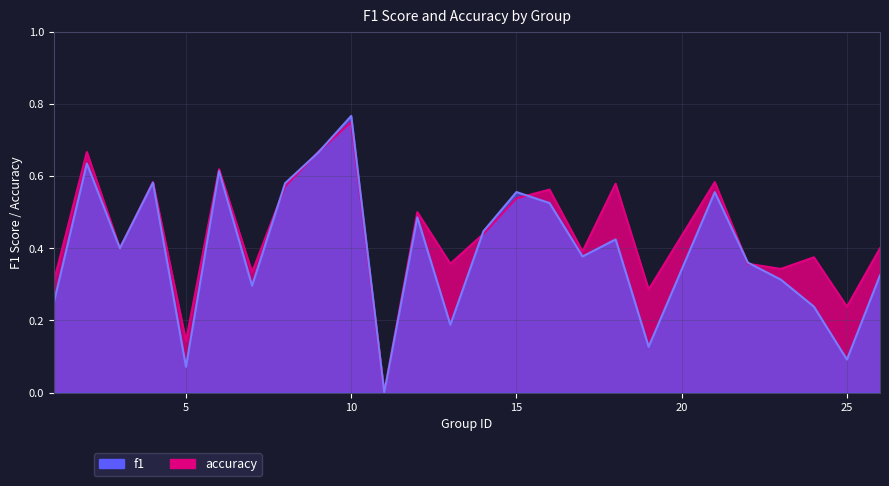

At 24, list the series in order from largest to smallest.

accuracy, f1